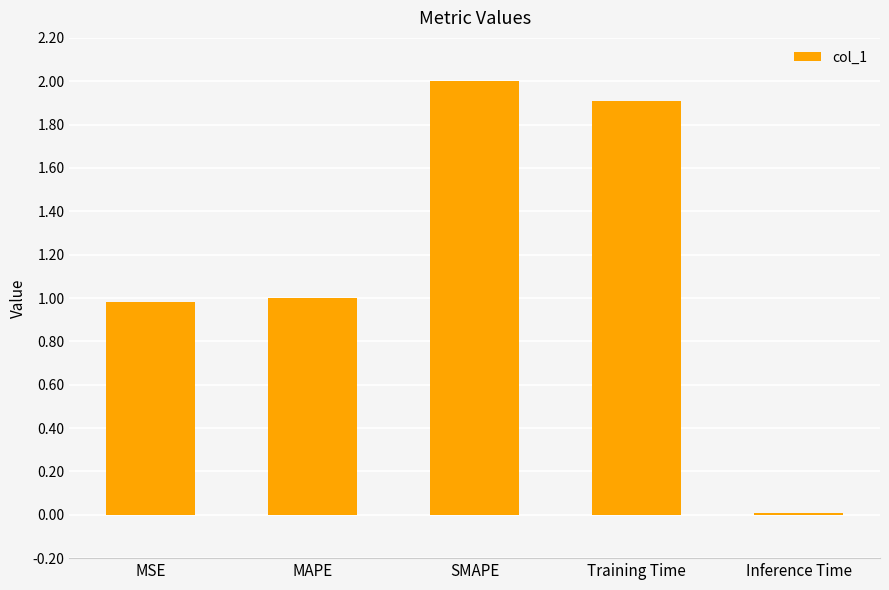

What is the sum of the values at MAPE and Inference Time?

1.0